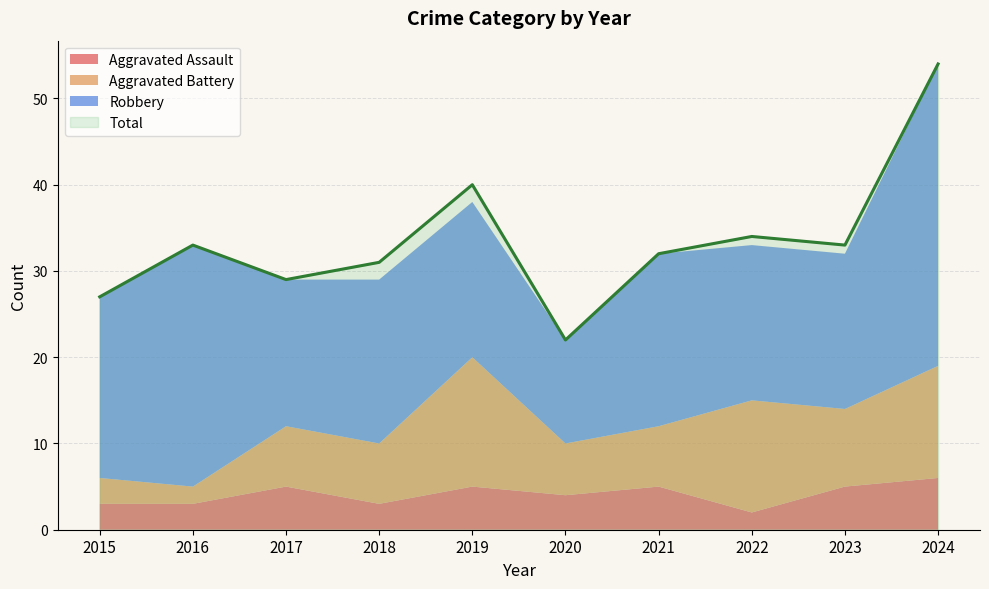

What is the average value of the Aggravated Battery series?

8